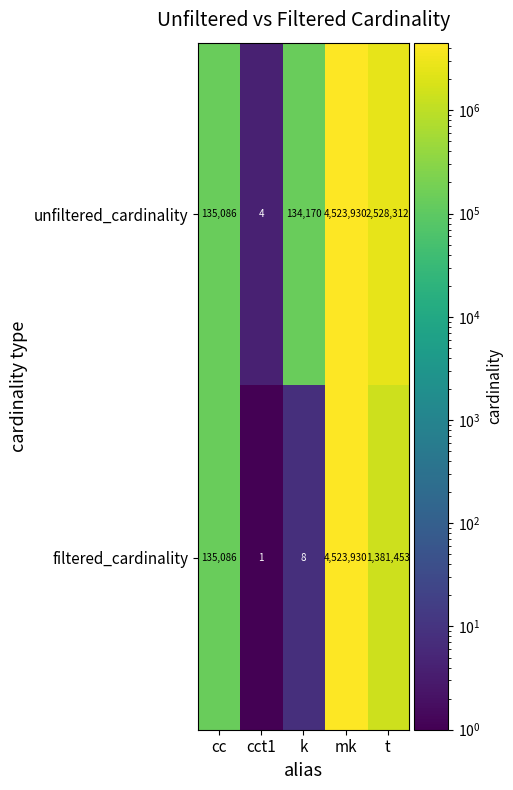

What is the difference between the second highest and minimum values in the unfiltered_cardinality series?

2528308